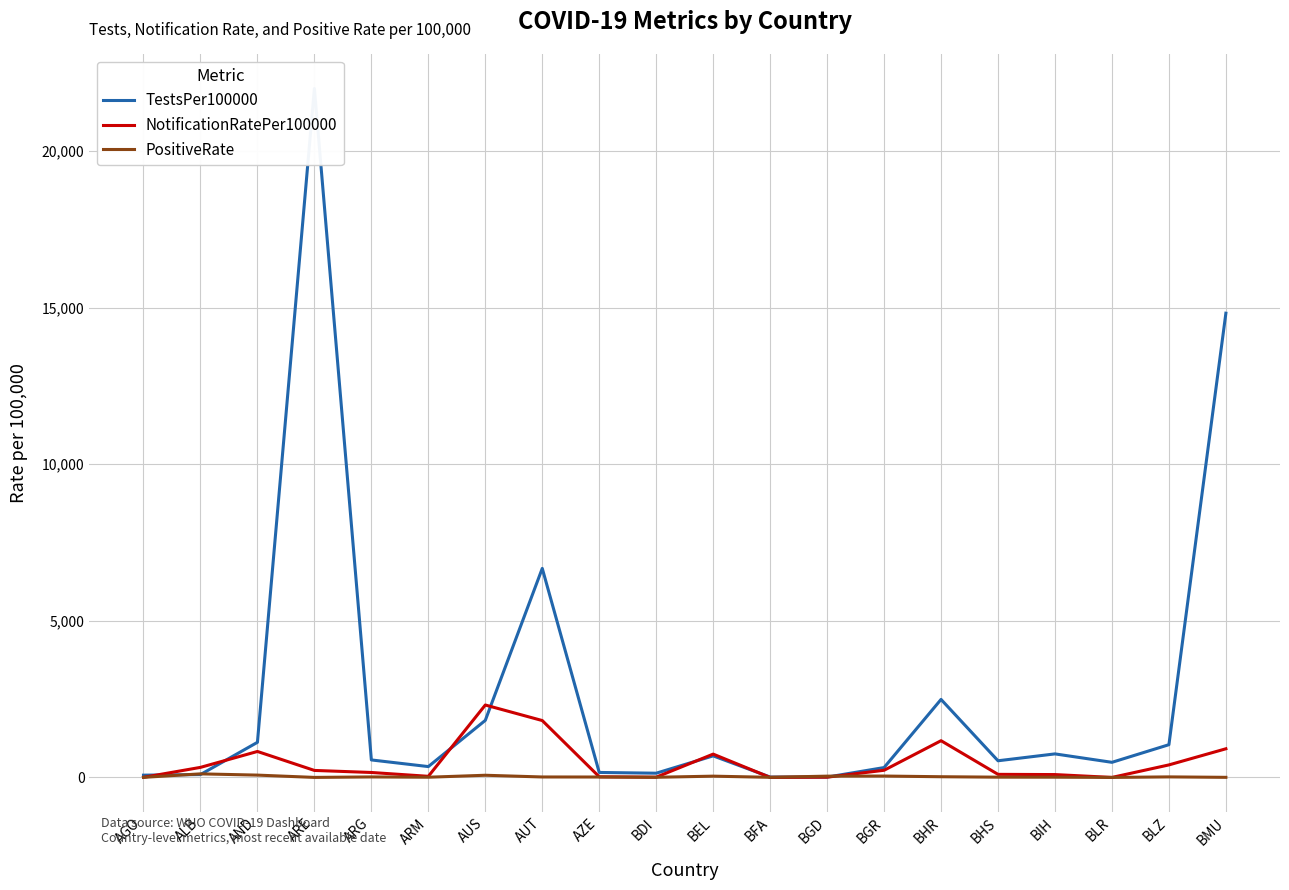

The TestsPer100000 series shows 11.8 at BFA. True or false?

True